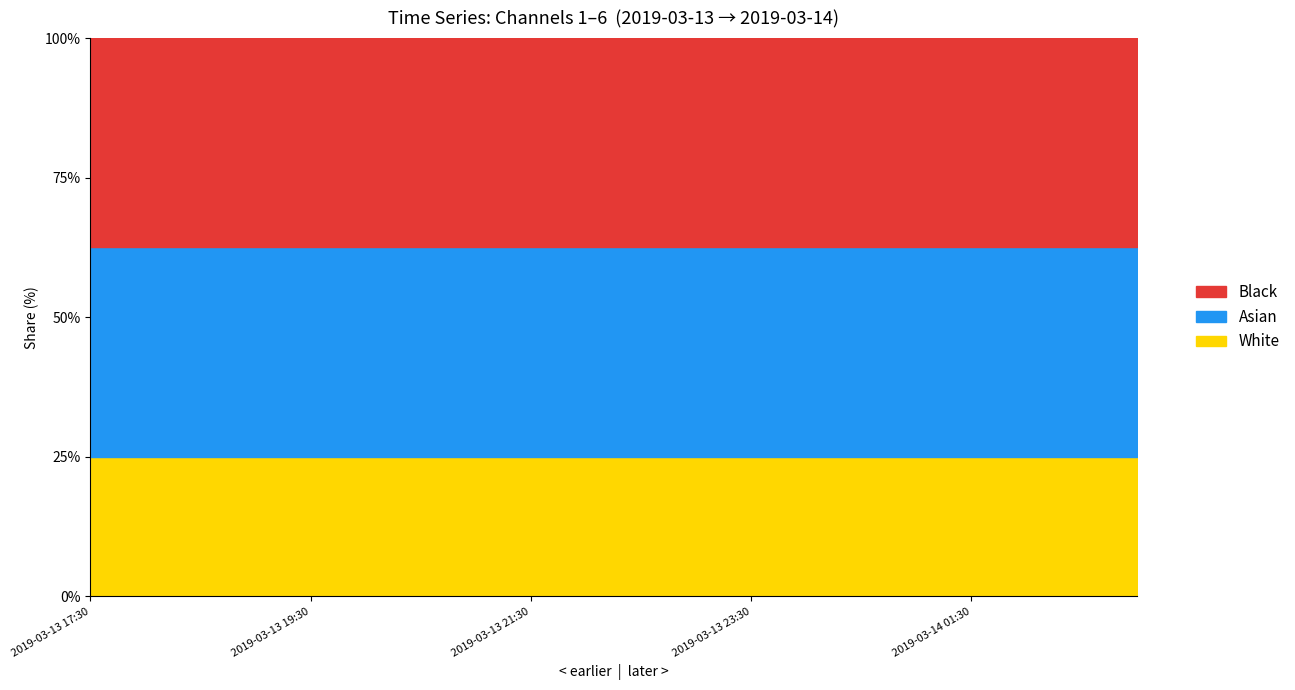

True or false: 1 has a value of 0.2 at 2019-03-13 23:00.

False